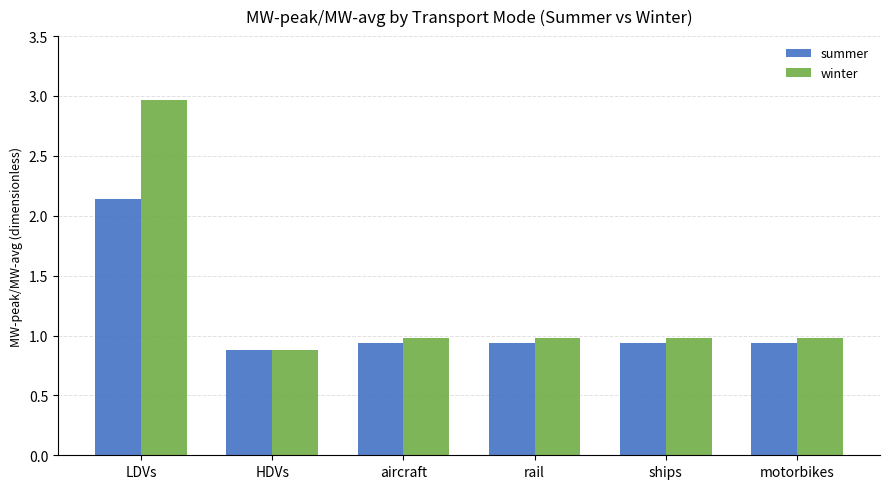

How many bars are there in total?

12